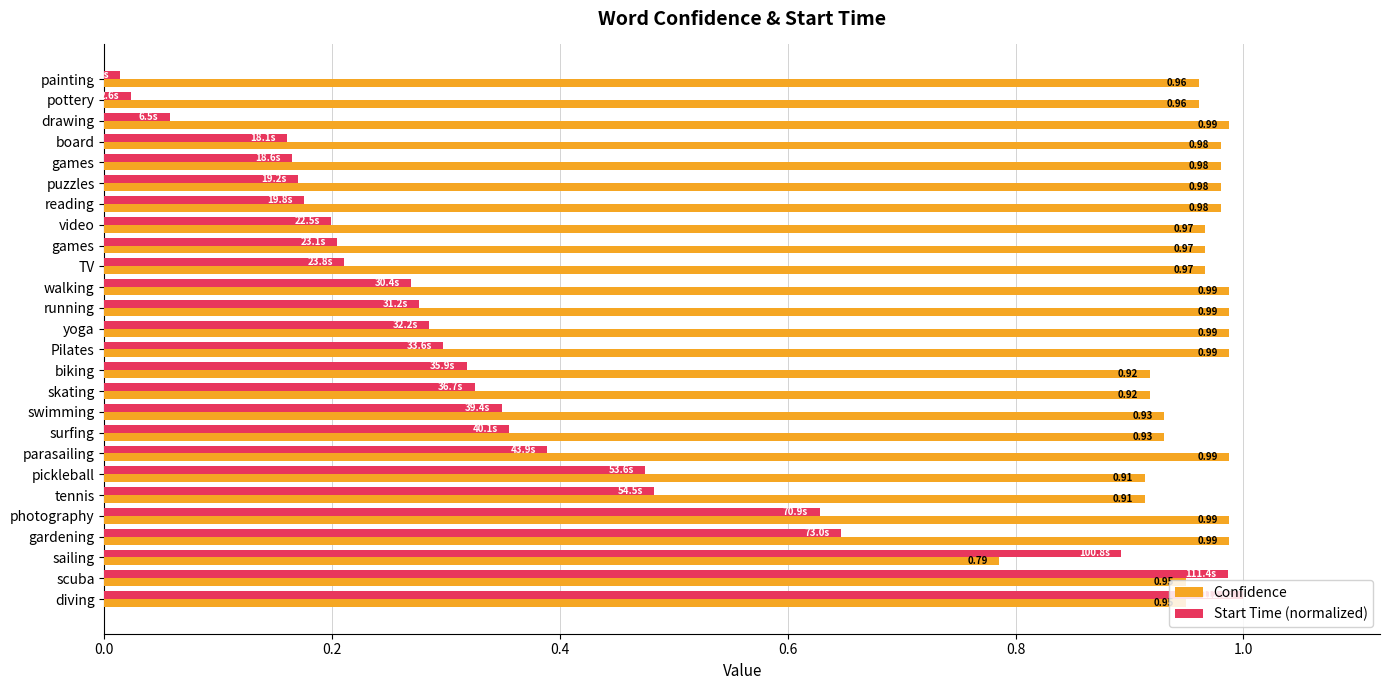

How many series are shown in this chart?

2